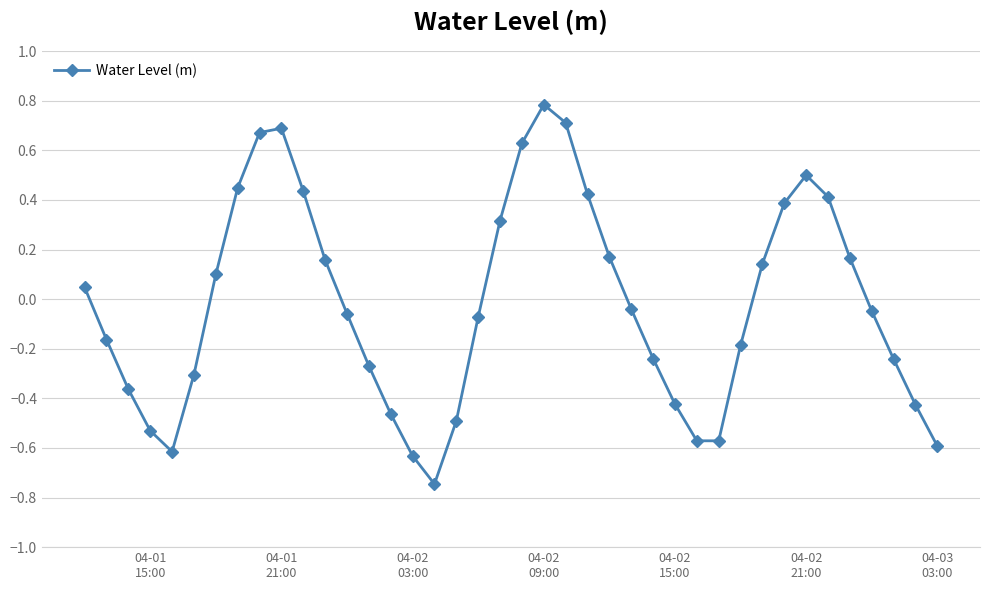

True or false: the data has more than 1 interior local peaks.

True